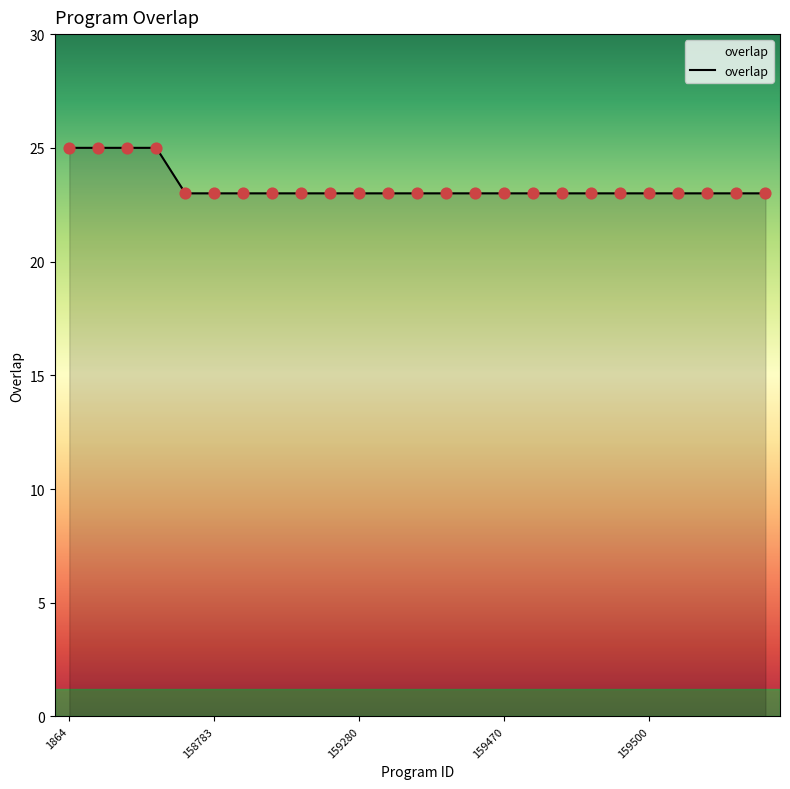

What is the maximum value shown in the chart?

25